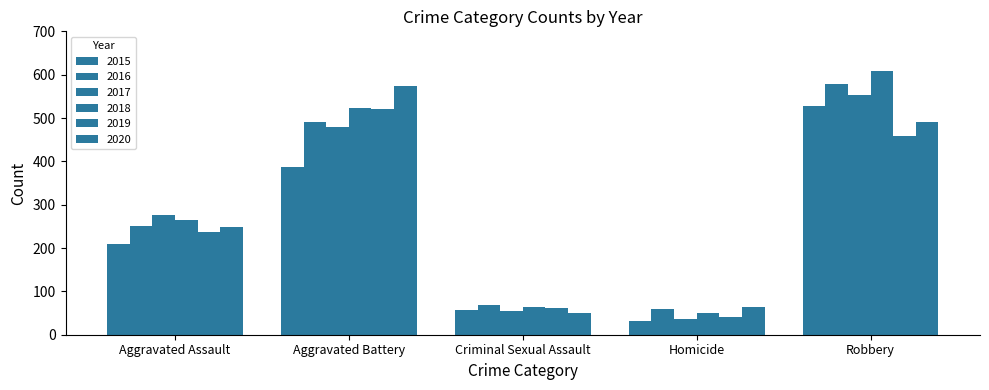

At which label does 2019 first exceed 238?

Aggravated Battery